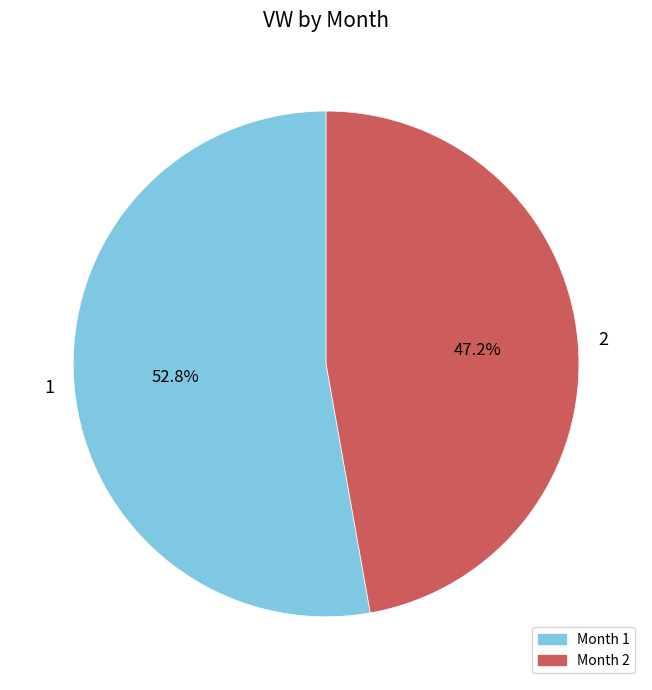

What percentage is the 1 slice, to the nearest percent?

53%